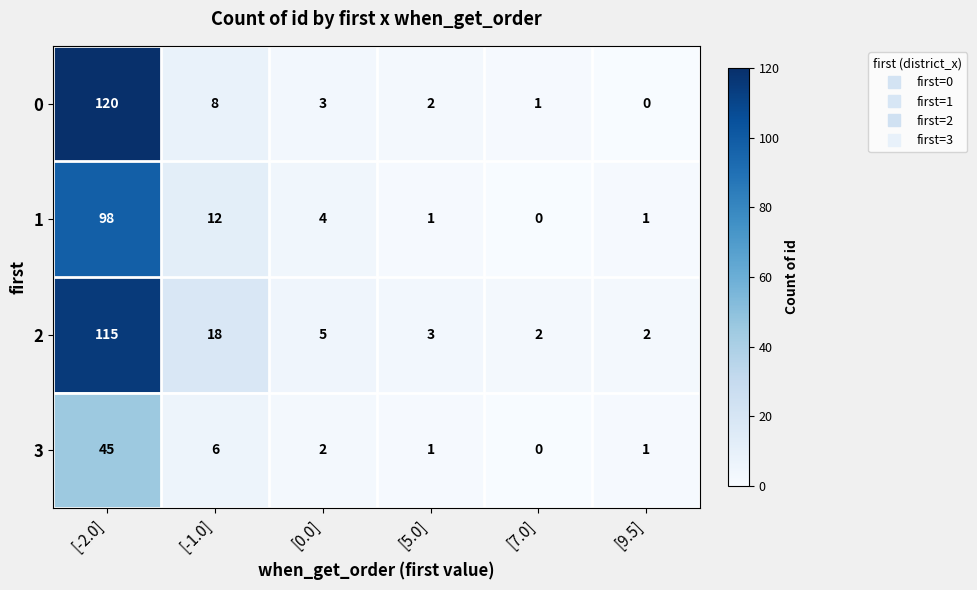

The value of 3 at [0.0] is 1. True or false?

False